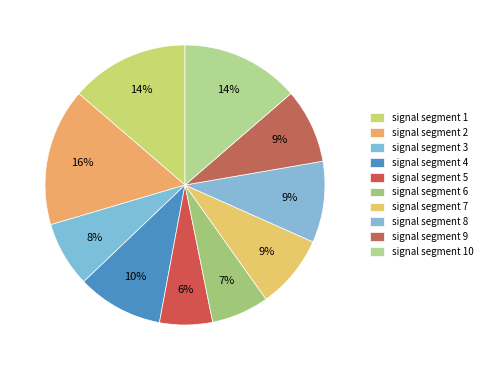

Count the number of slices in the pie.

10